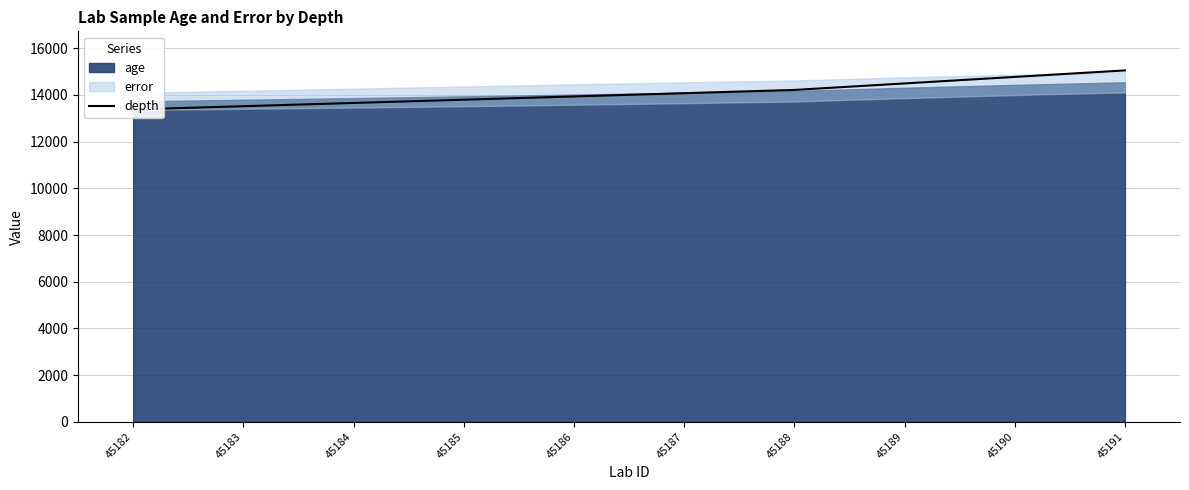

What is the smallest value displayed?

13378.4